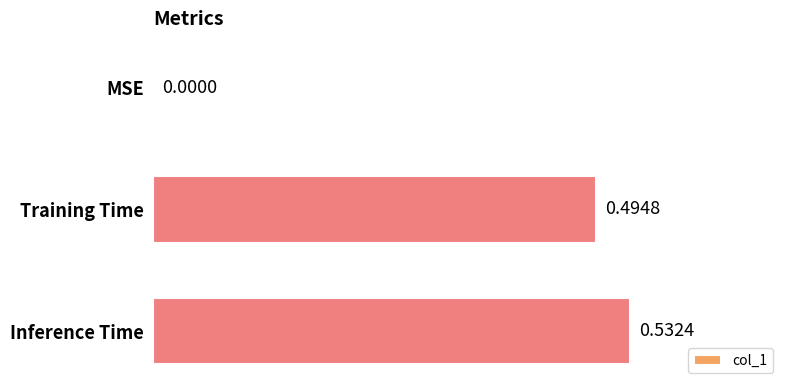

At which label is the value closest to 0?

MSE